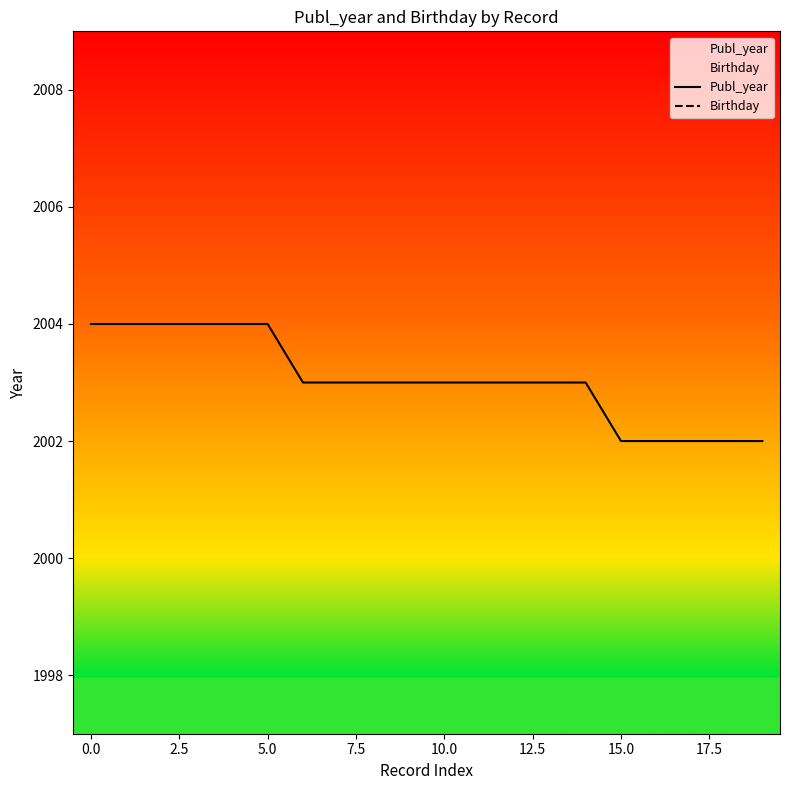

At which label does Publ_year first exceed 2003?

0.0